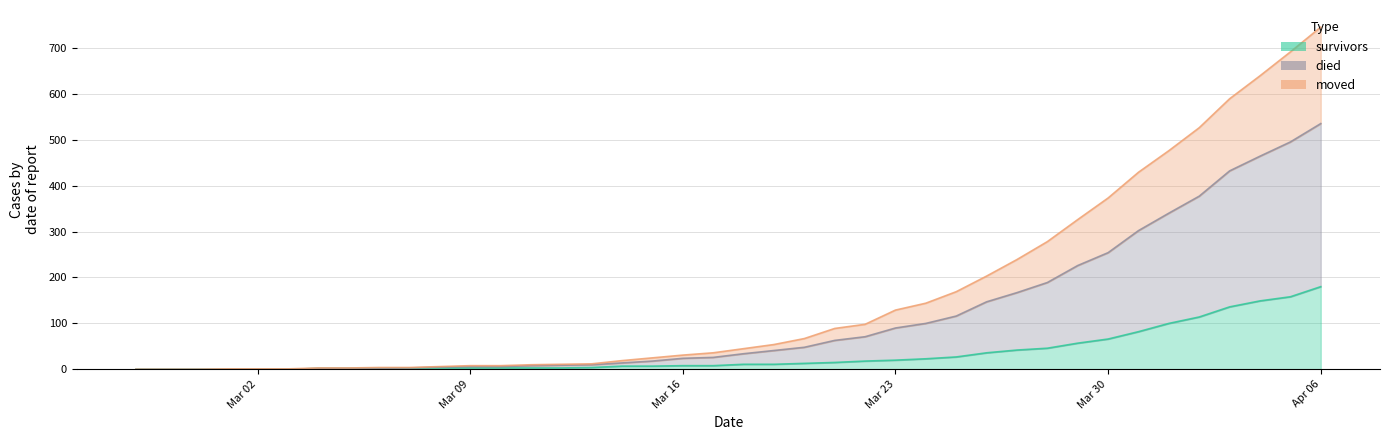

The value of moved at 2020-03-12 is 9. True or false?

True